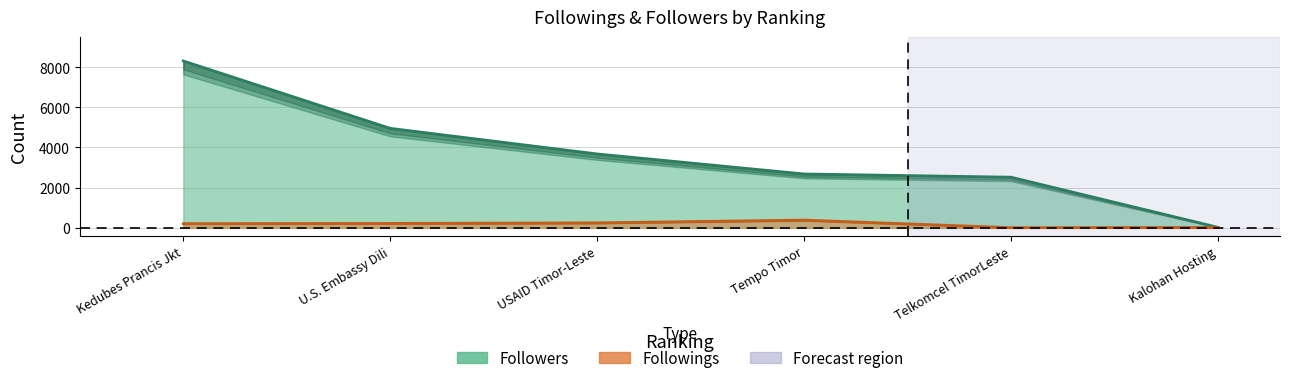

At how many categories does at least one series exceed 1517?

5